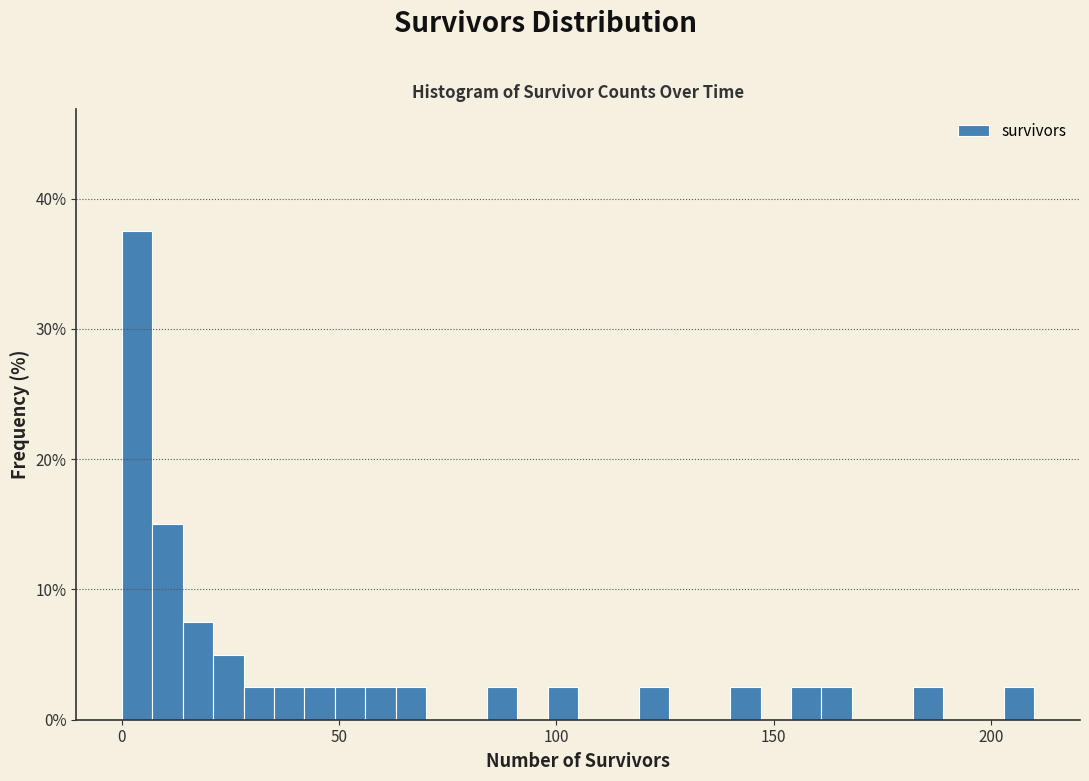

Around what value on the x-axis is the tallest bar? Give the approximate position of its centre, as read against the axis.

5